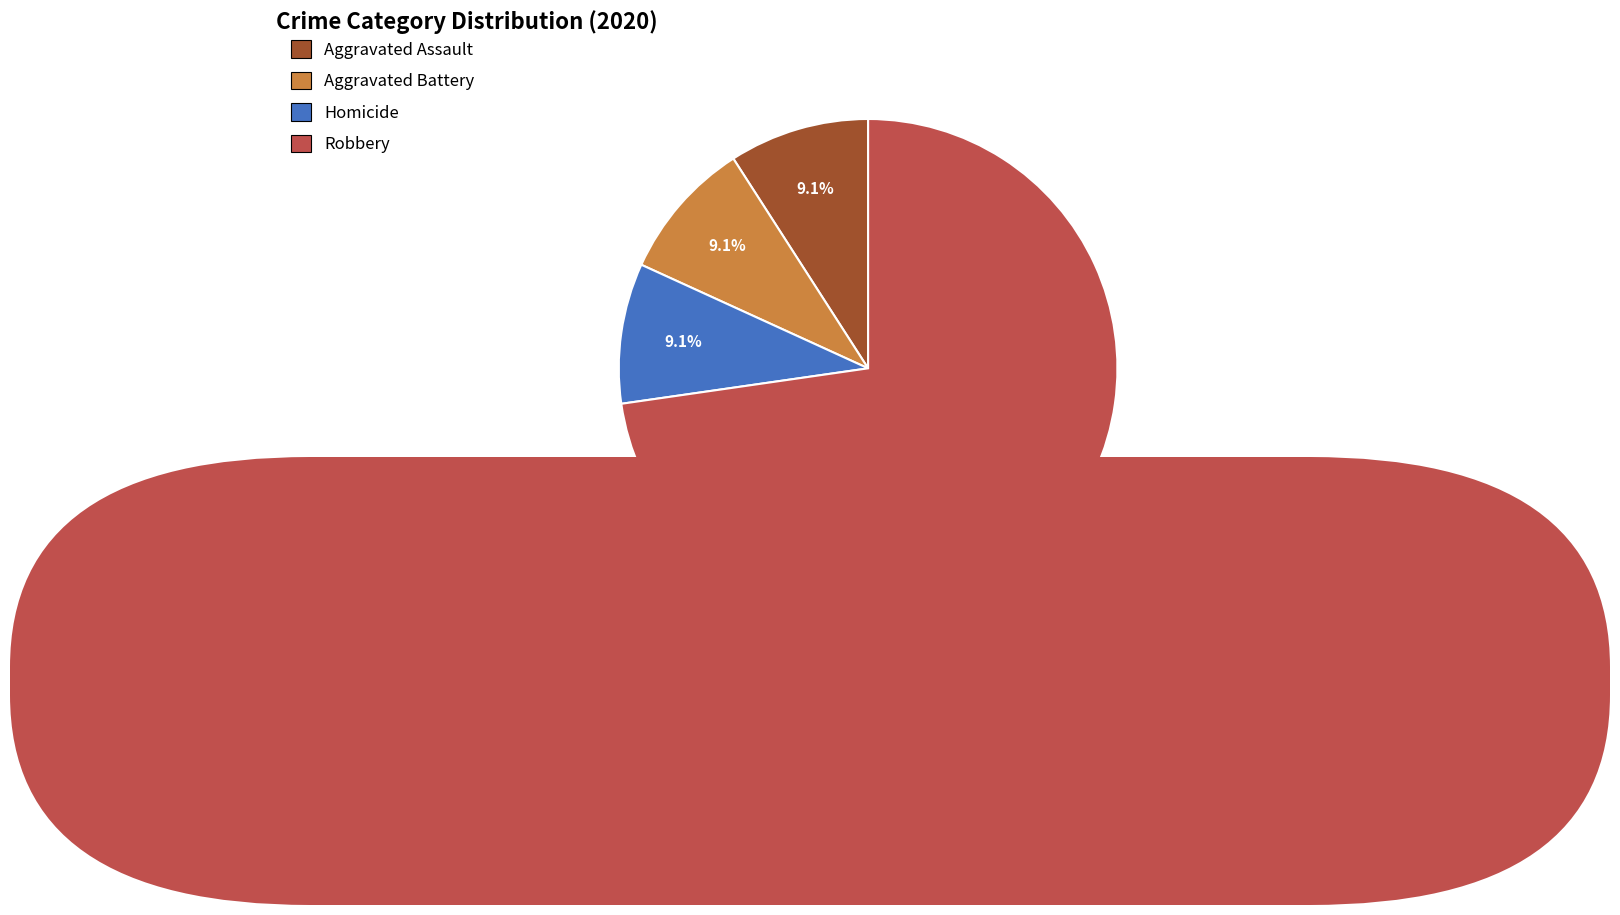

To the nearest percent, what is the average slice percentage?

25%